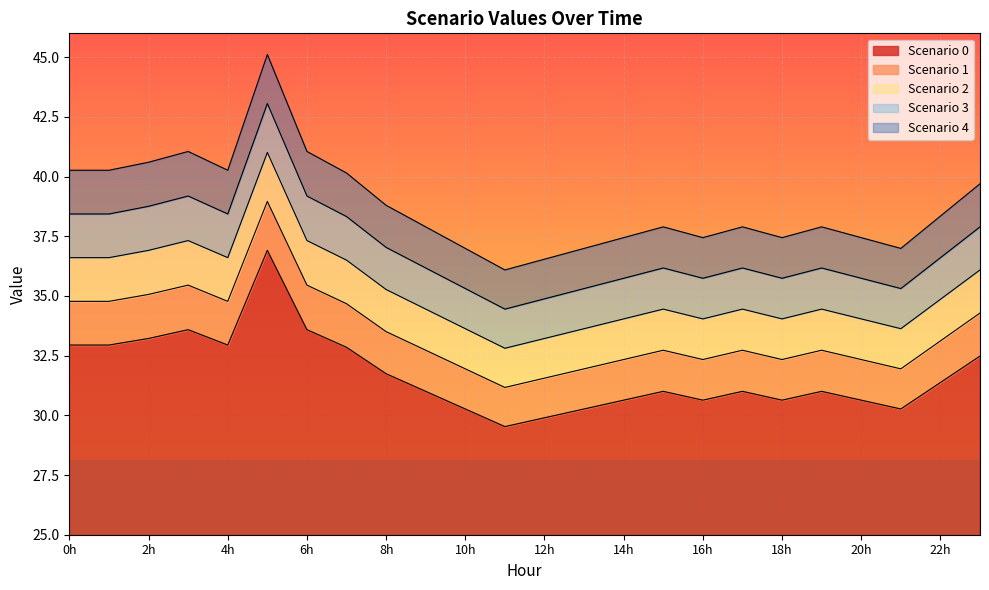

Where is the first local maximum for Scenario 4?

3